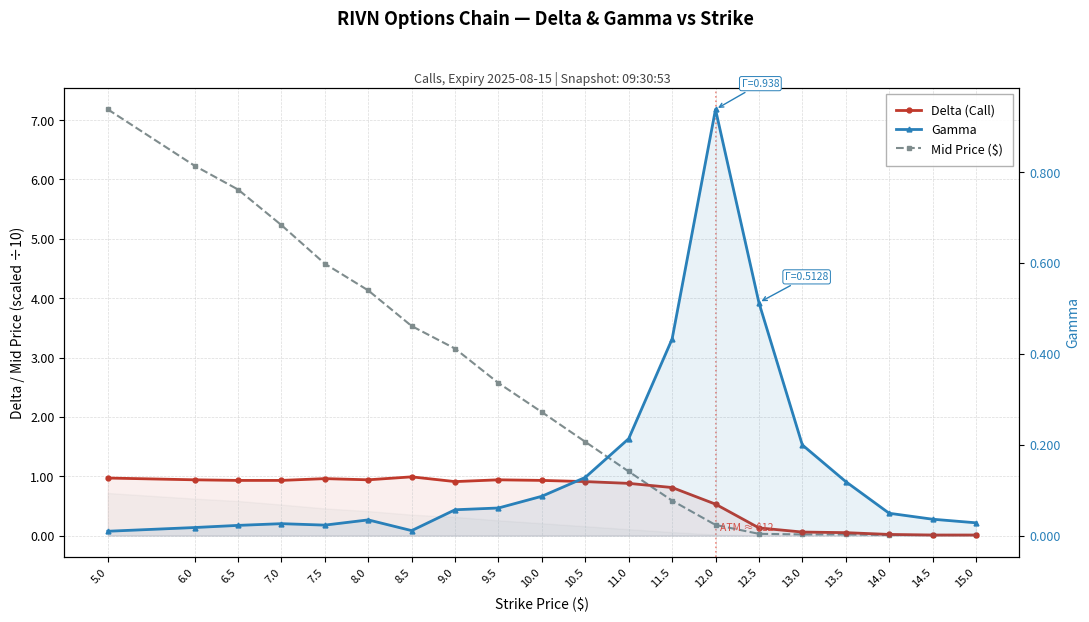

What value does the Mid Price ($) series have at 6.5?

5.8